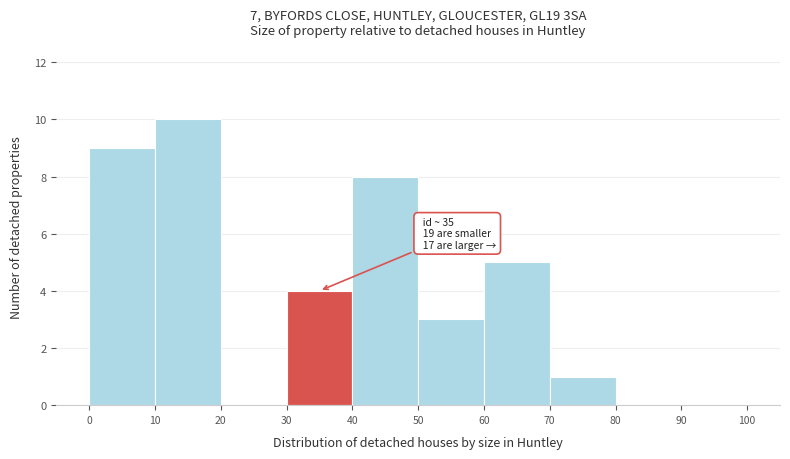

Which range on the x-axis has the tallest bar?

10 to 20